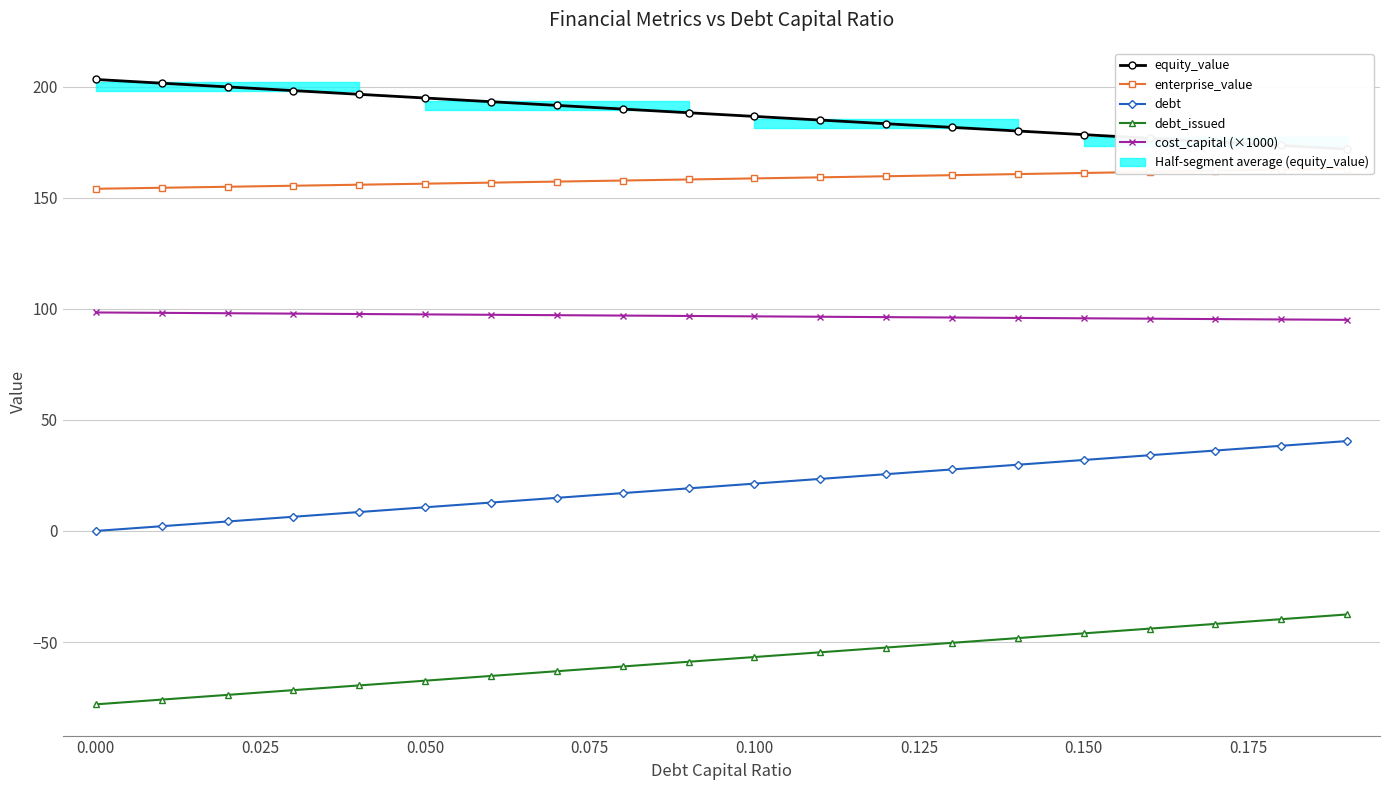

List the series in order of their peak value, lowest first.

debt_issued, debt, cost_capital (×1000), enterprise_value, equity_value